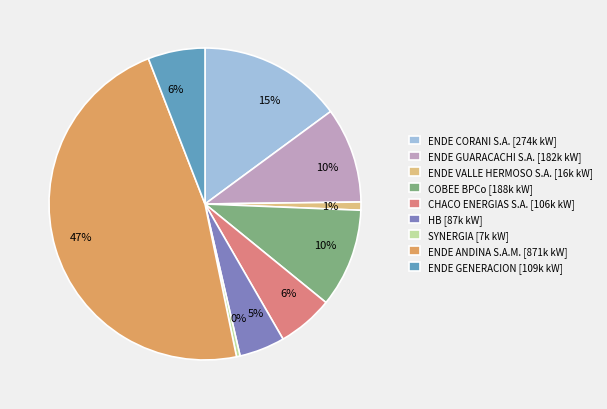

Which category has the biggest portion of the pie?

ENDE ANDINA S.A.M.